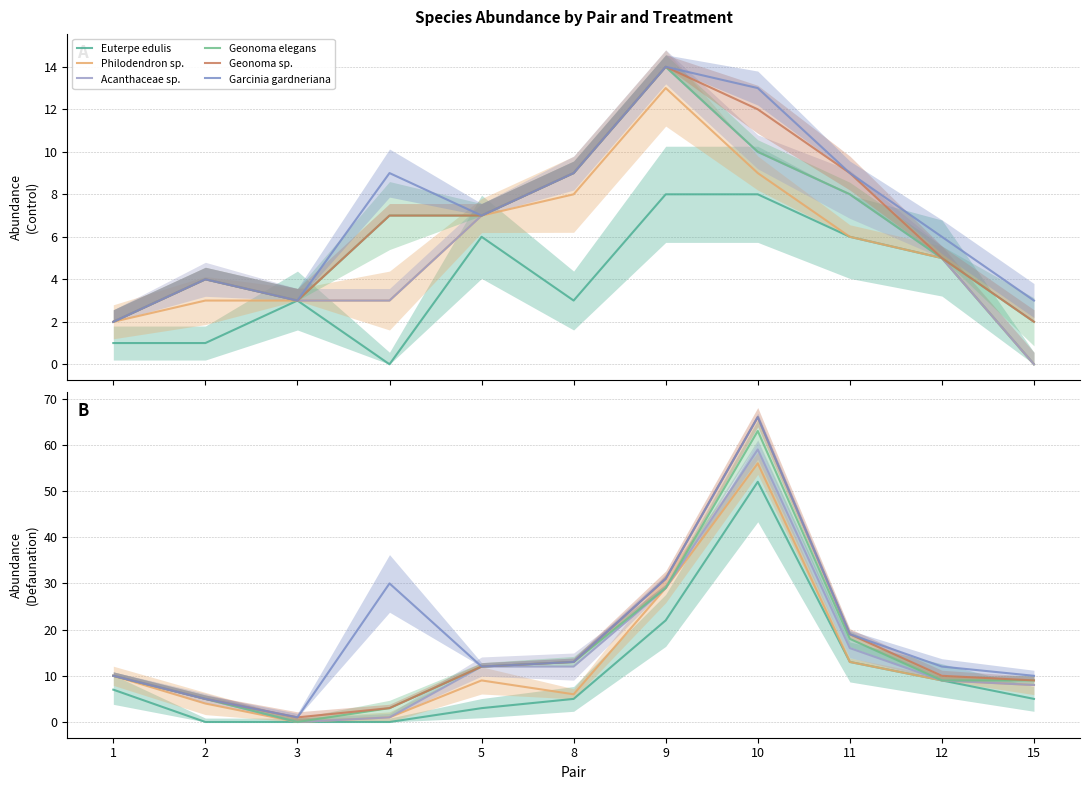

True or false: Acanthaceae sp. and Geonoma elegans intersect in this chart.

False